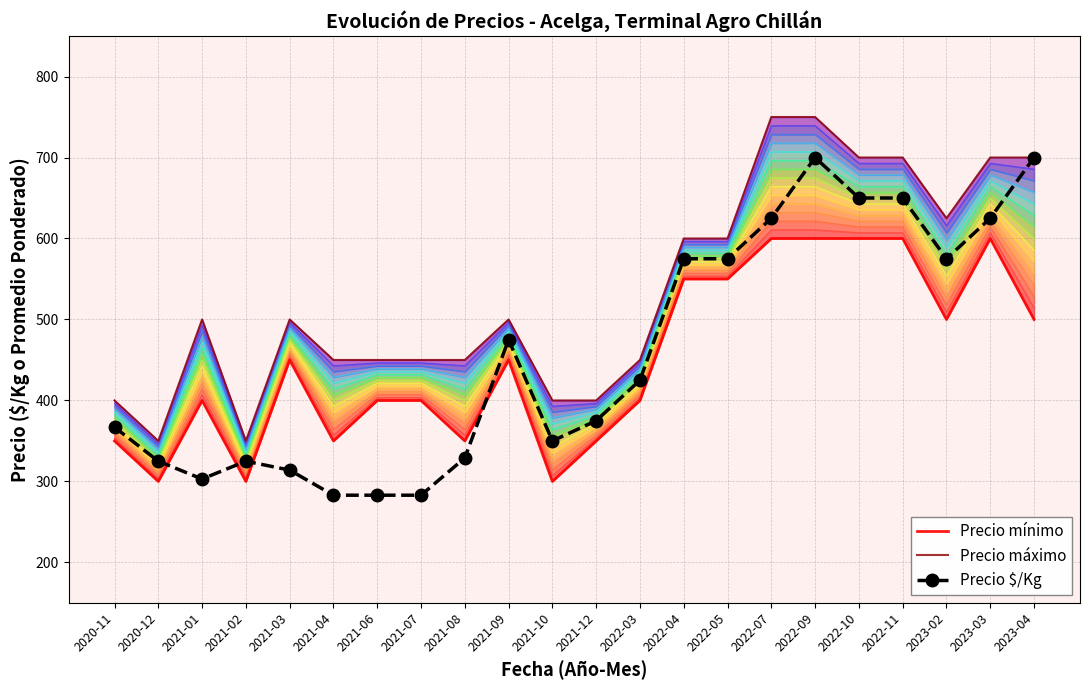

Where do Precio $/Kg and Precio mínimo first cross each other?

2020-12 and 2021-01